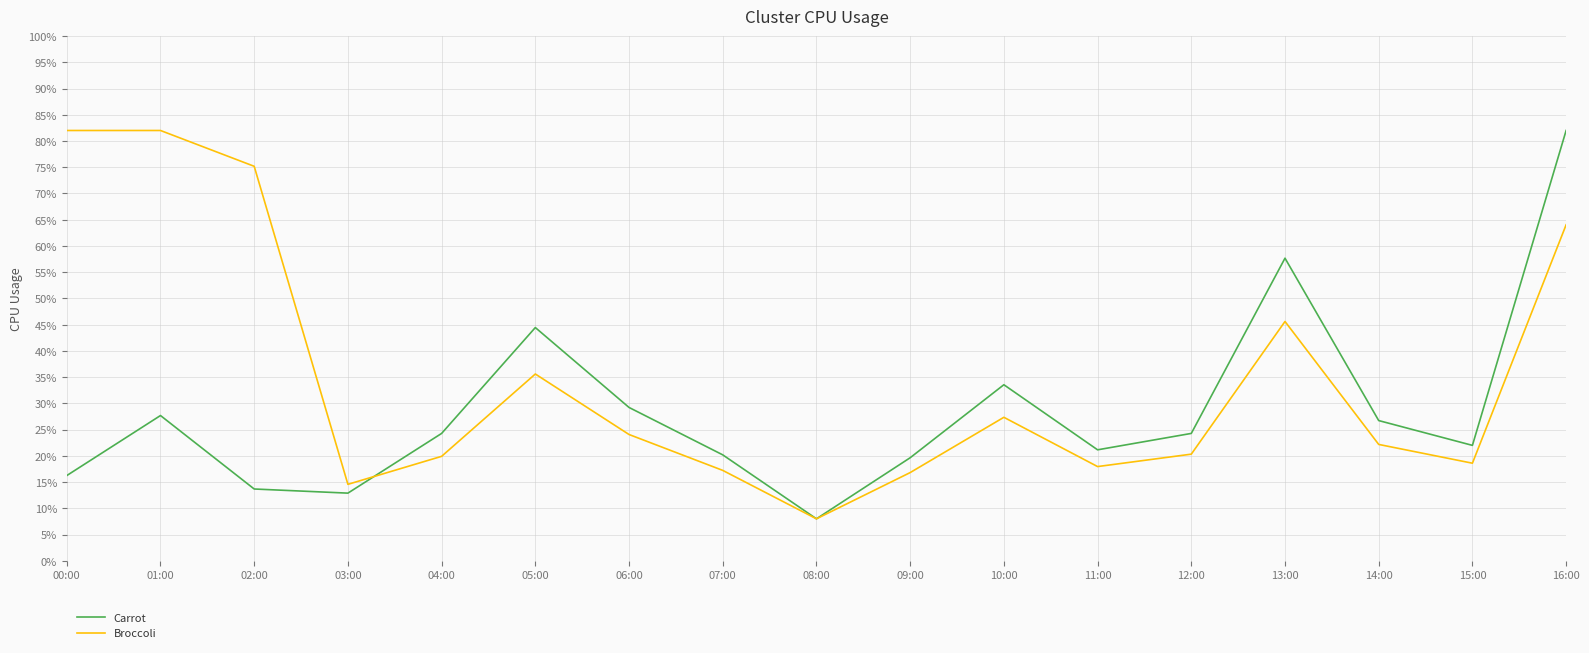

Does the chart have visible grid lines?

Yes